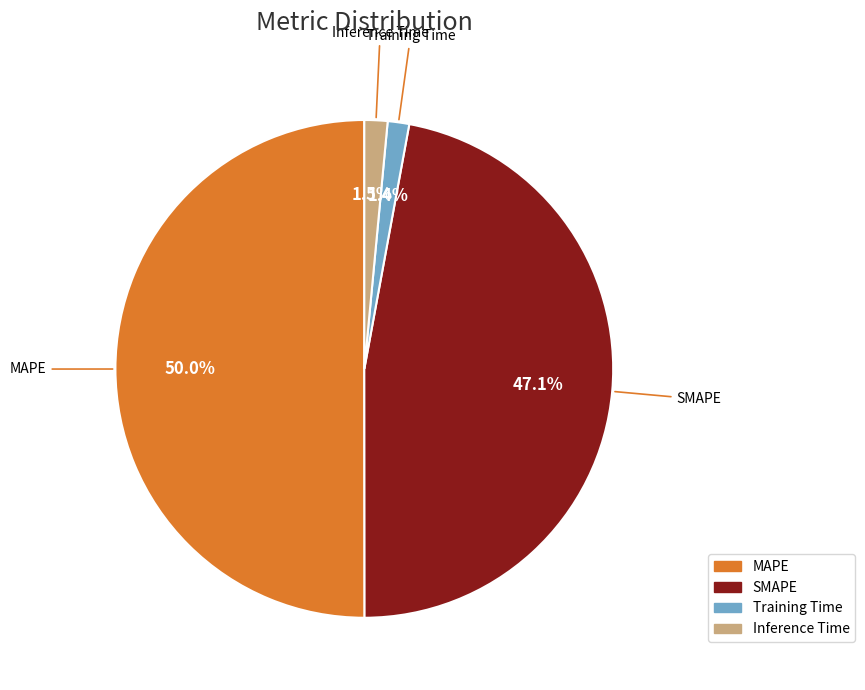

What is the largest slice in the pie chart?

MAPE